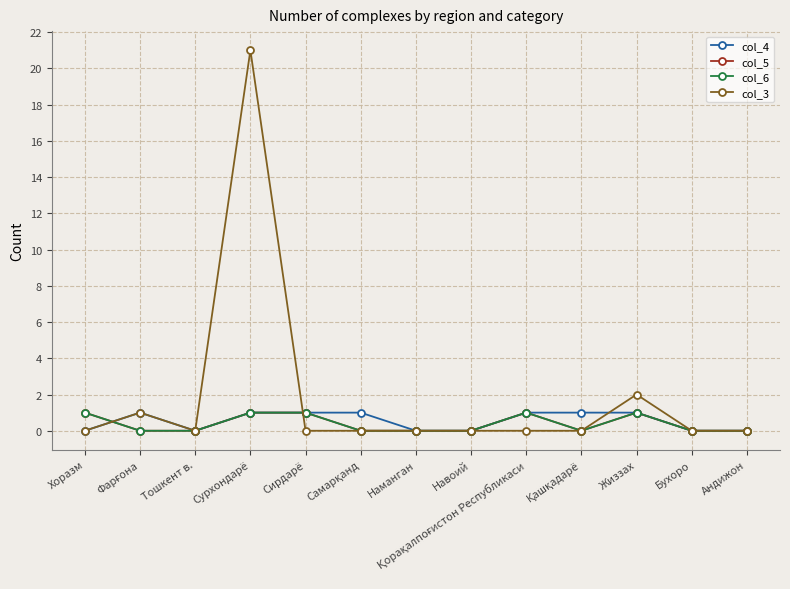

True or false: col_4 and col_3 intersect in this chart.

True